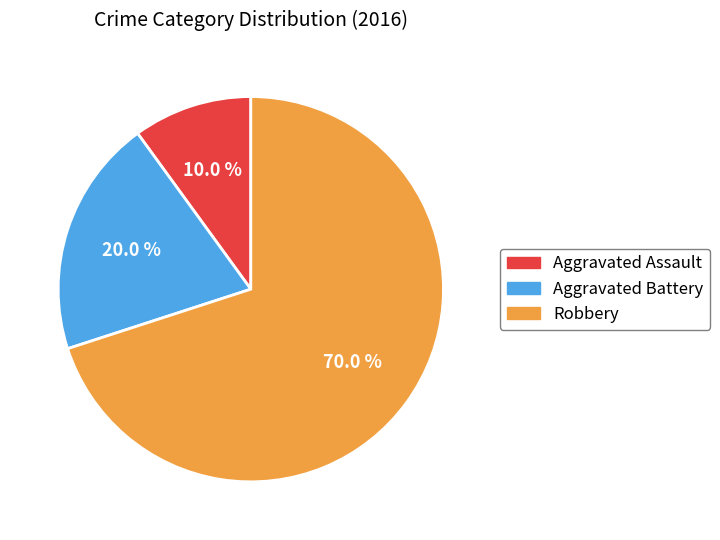

To the nearest percent, what percentage of the pie is Aggravated Assault?

10%